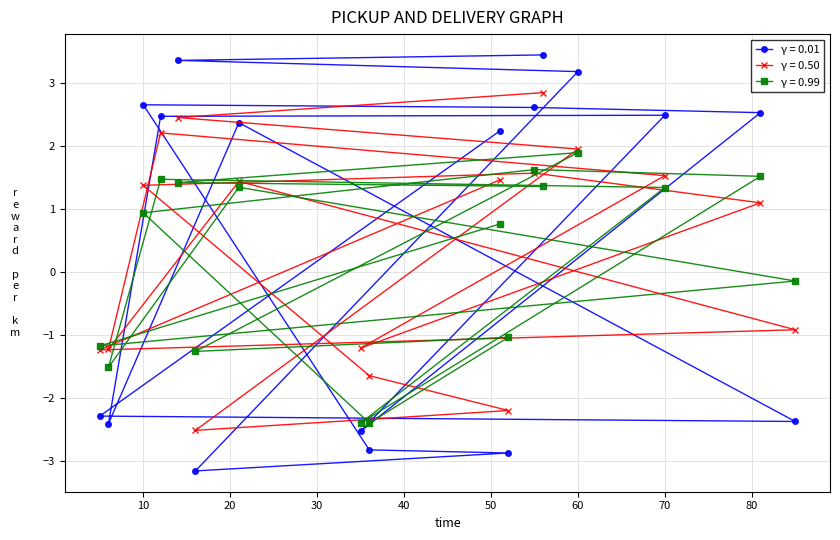

True or false: companies_male has a value of 0.5 at 55.

False